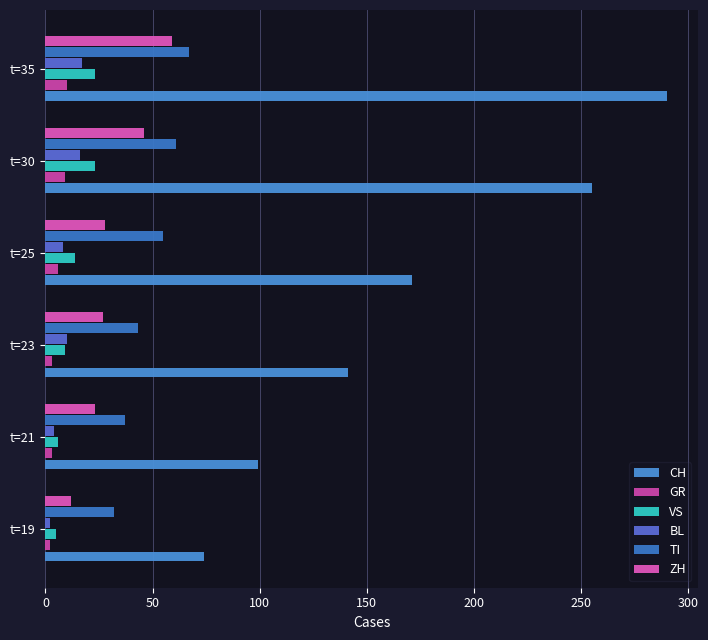

What are all the series names shown in the legend?

CH, GR, VS, BL, TI, ZH